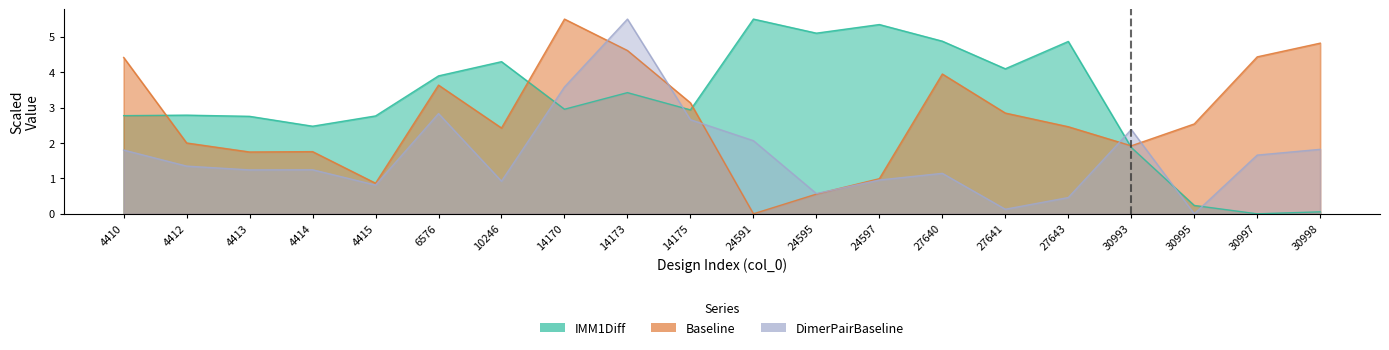

List the series in order of their overall mean, lowest first.

DimerPairBaseline, Baseline, IMM1Diff